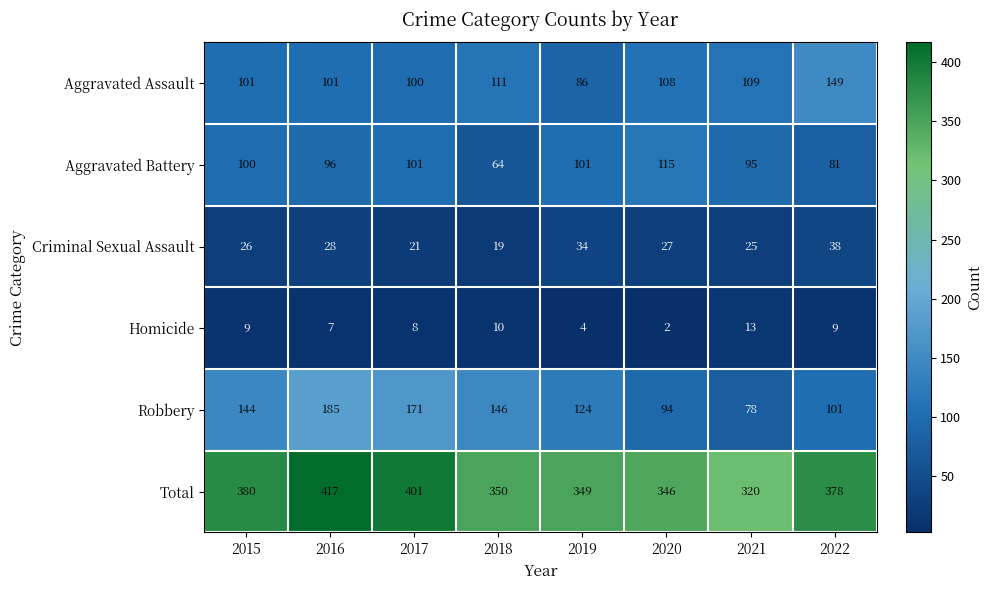

At 2017, list the series in order from largest to smallest.

Total, Robbery, Aggravated Battery, Aggravated Assault, Criminal Sexual Assault, Homicide